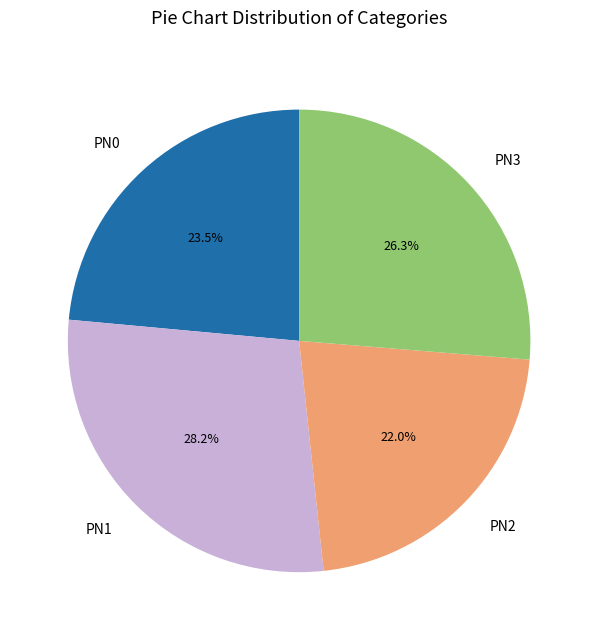

To the nearest percent, what is the difference between the PN2 and PN1 slice percentages?

6%